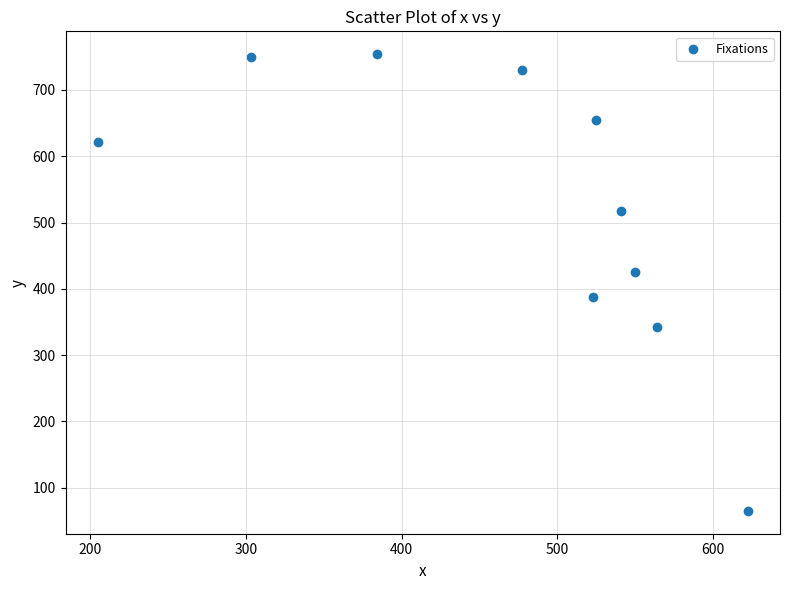

What is the average X value?

469